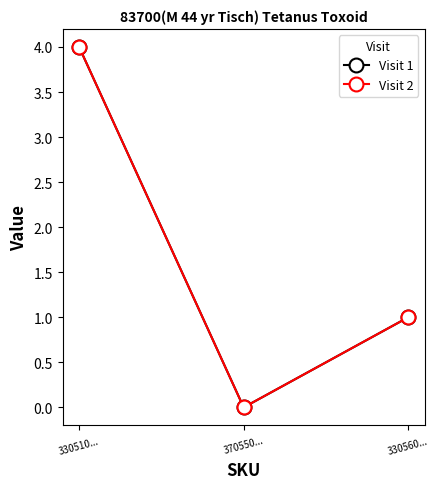

Which category has the lowest value across all series?

370550...